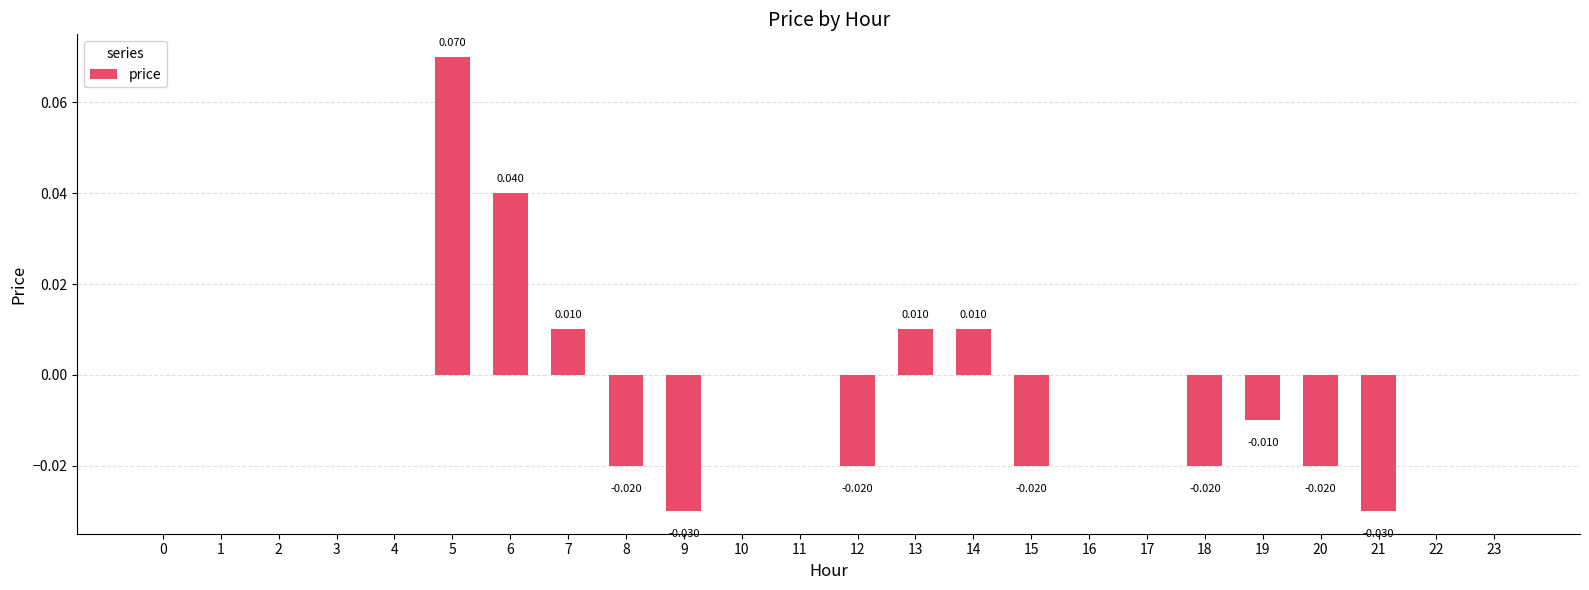

How many data points does each series have?

24